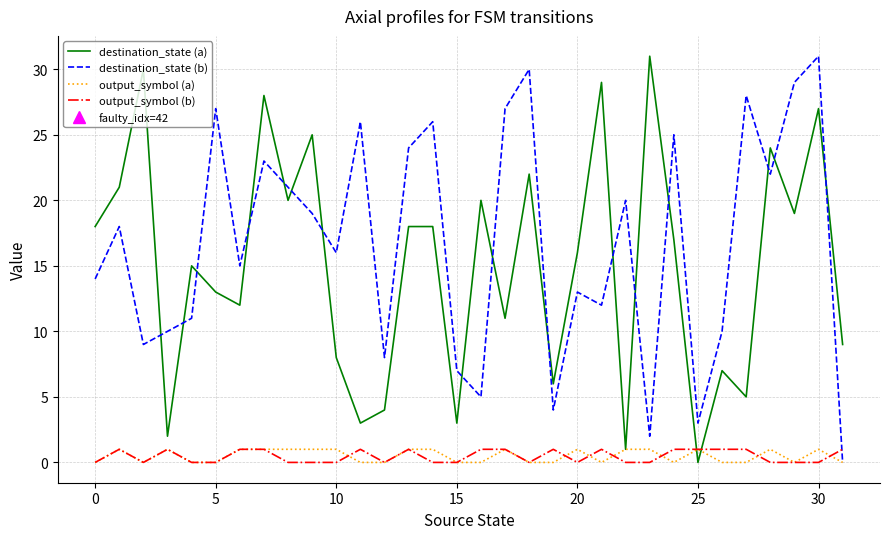

What is the greatest value displayed?

31